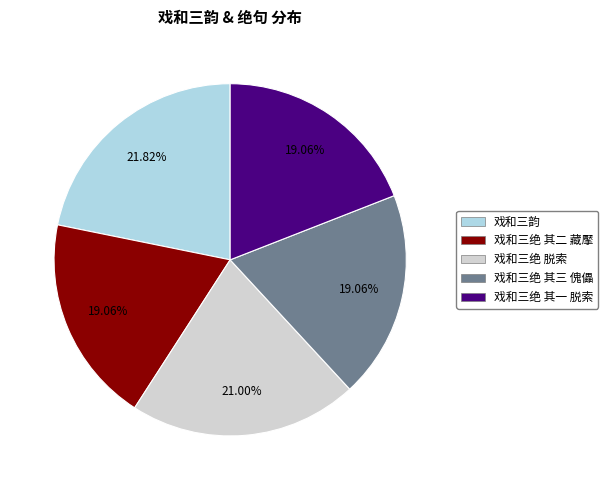

To the nearest percent, what is the difference between the 戏和三韵 and 戏和三绝 脱索 slice percentages?

1%